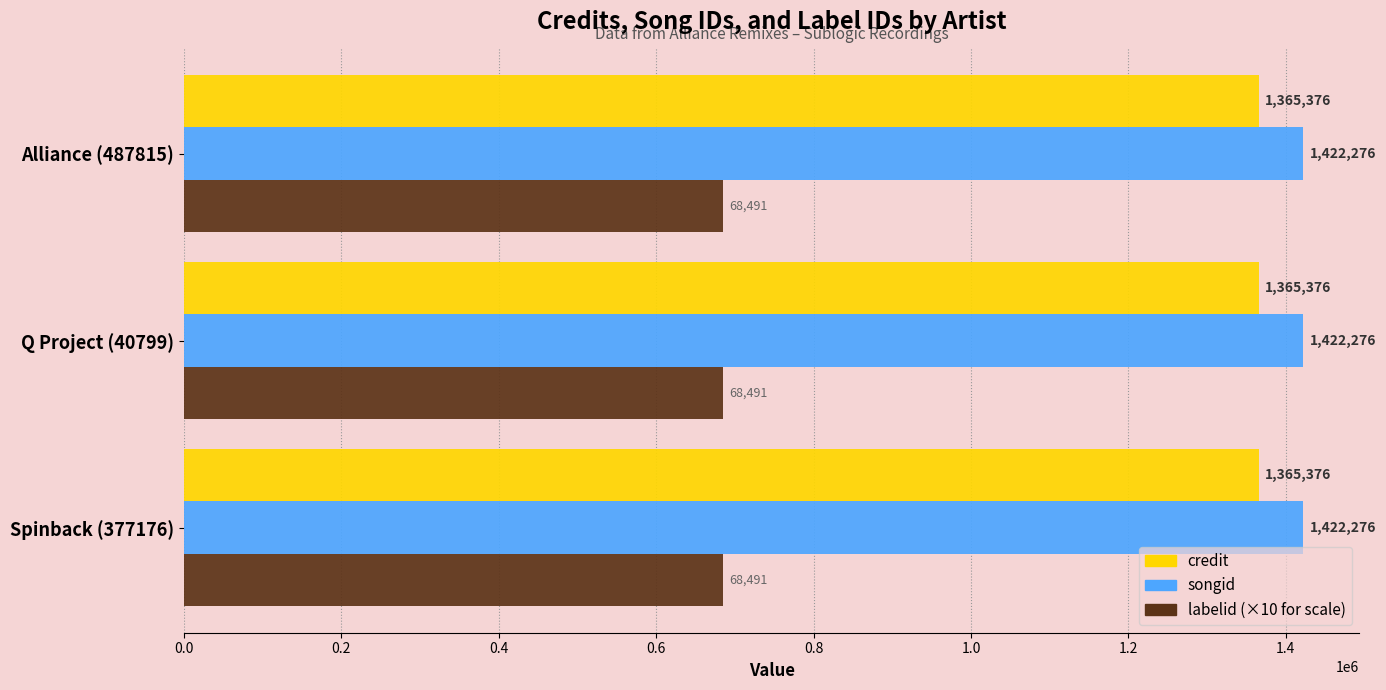

What is the difference between the highest and lowest values at Spinback (377176)?

737366